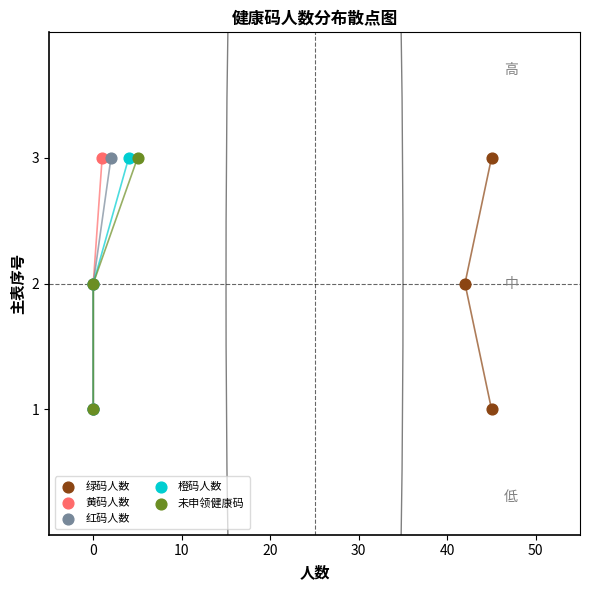

What are all the series names shown in the legend?

绿码人数, 黄码人数, 红码人数, 橙码人数, 未申领健康码